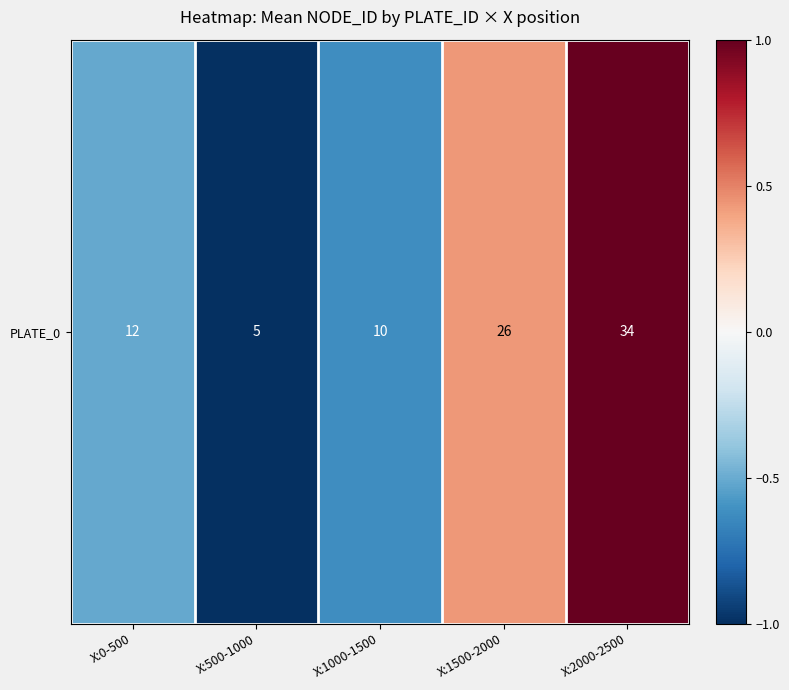

At which label does the data first exceed 0?

X:1500-2000